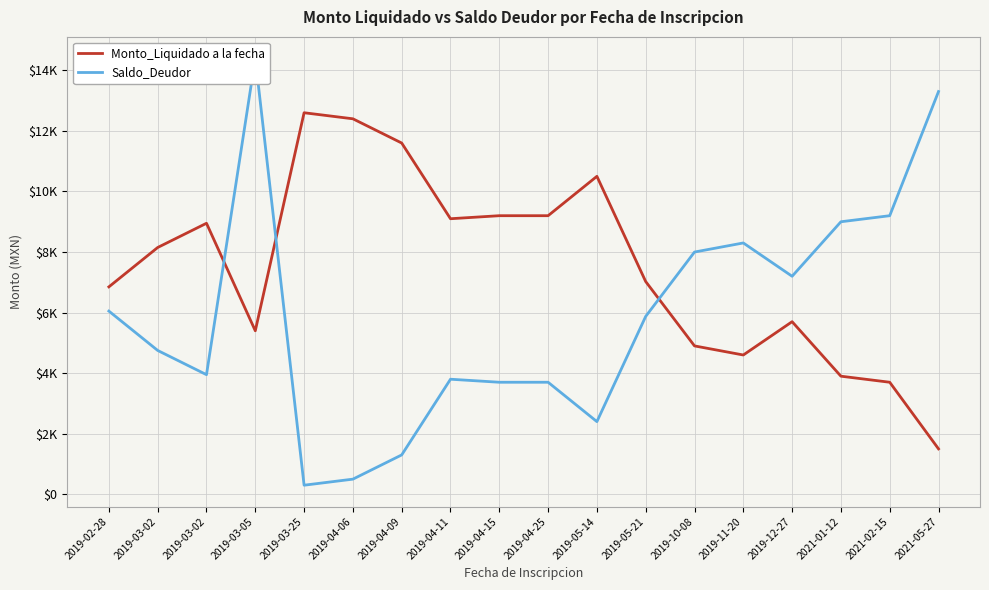

What is the difference between the maximum and minimum values in the Monto_Liquidado a la fecha series?

11100